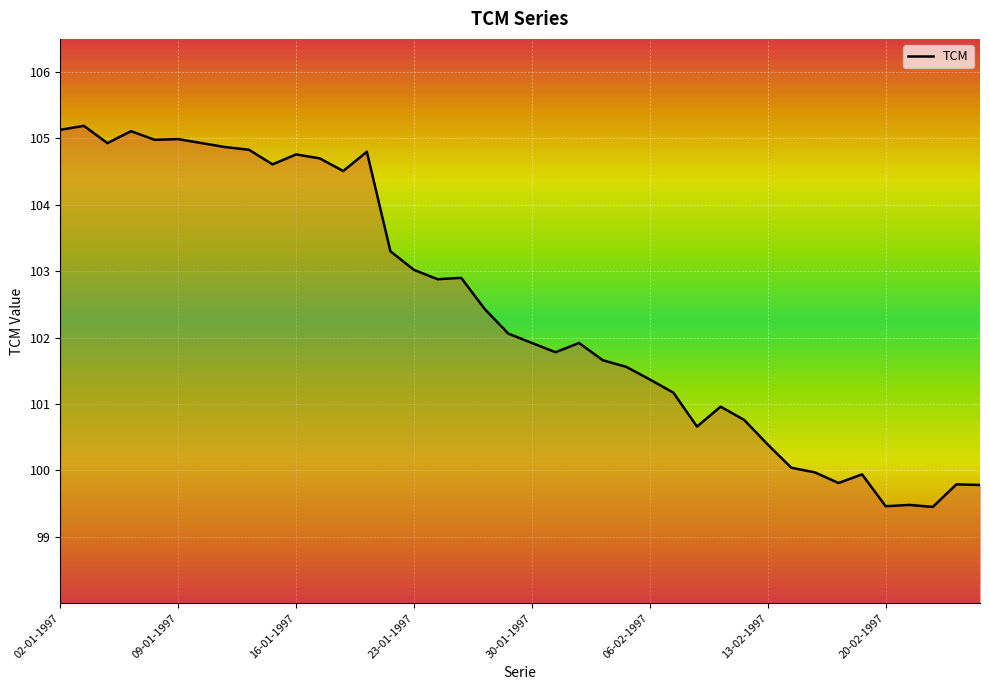

What is the difference between the maximum and minimum values?

5.7